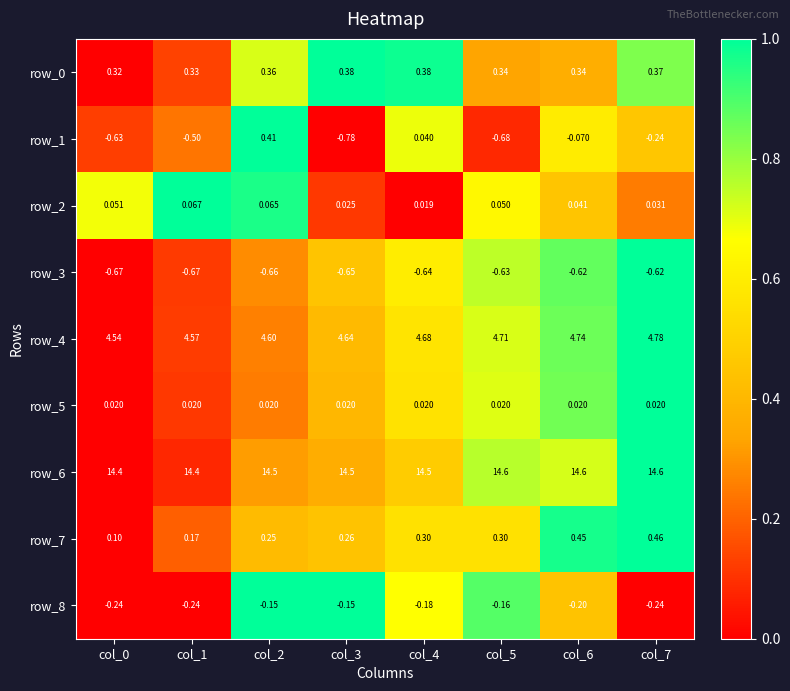

Is the value of row_5 at col_1 greater than the value of row_6 at col_6?

No